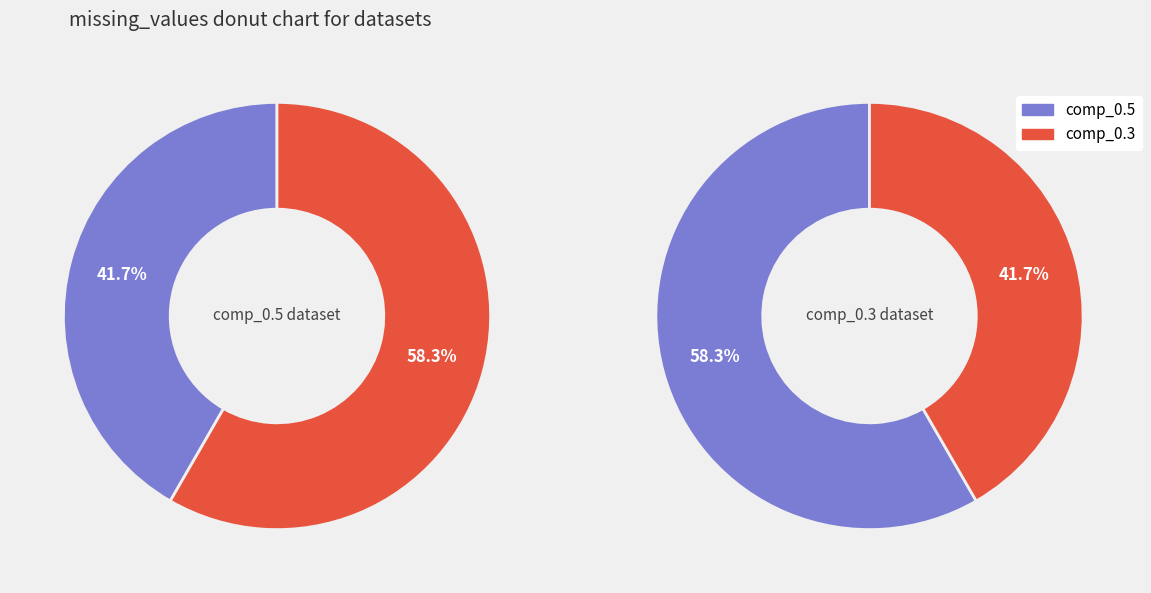

To the nearest percent, what is the combined percentage of test_0_rows_5000_columns_500_comp_0.3 and test_0_rows_5000_columns_500_comp_0.5?

100%